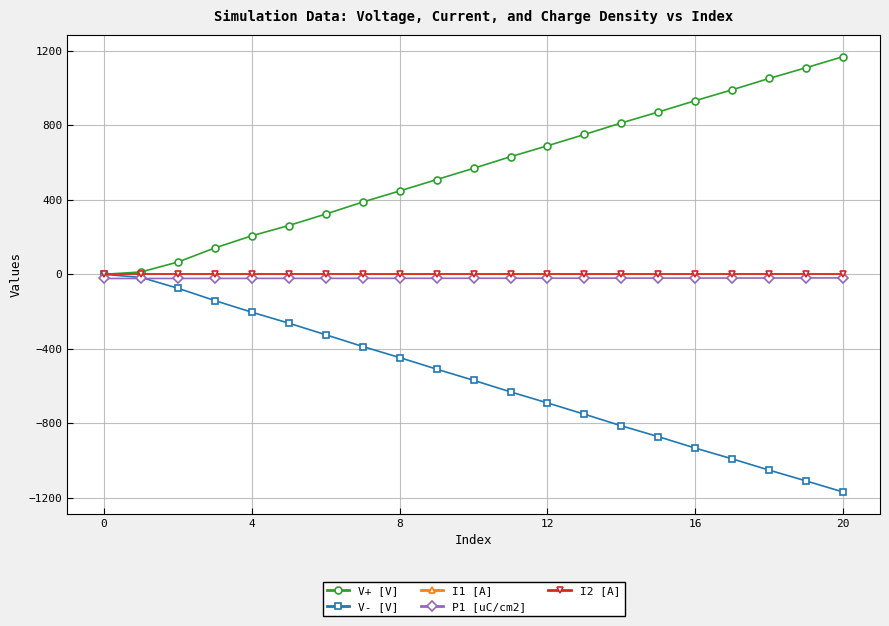

Which series has the largest total across all categories?

V+ [V]